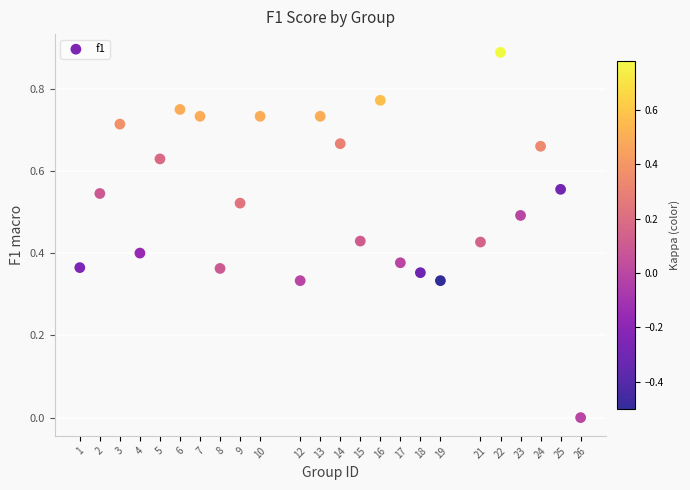

What is the range of X values (max minus min)?

25.0